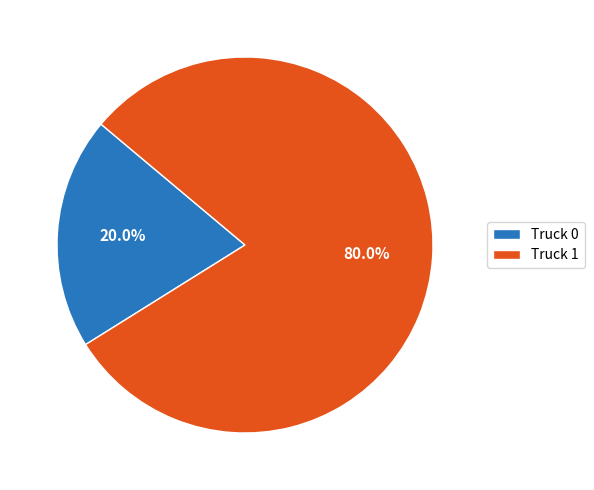

Does any single category account for the majority?

Yes